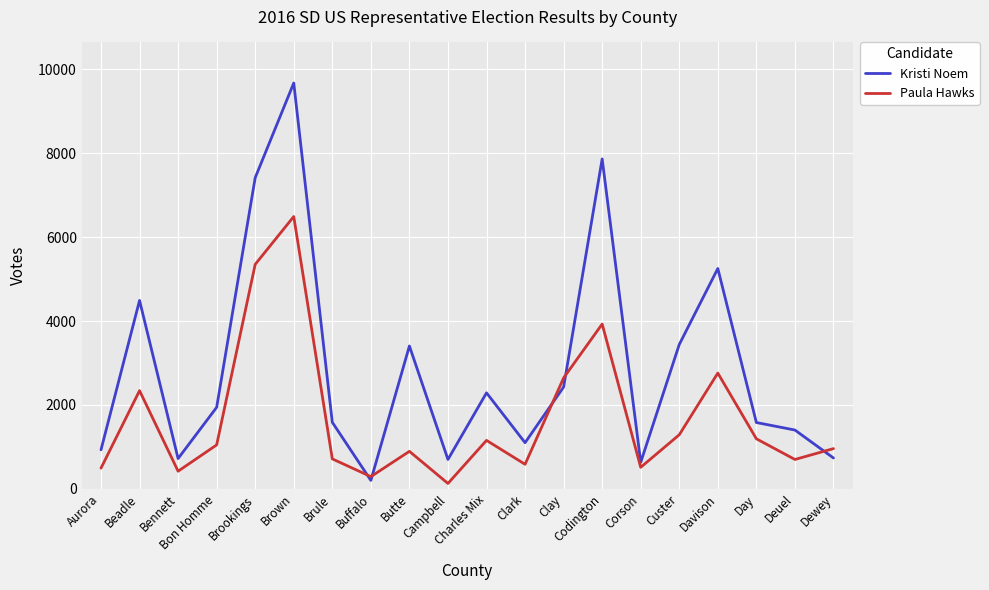

Between Brown and Buffalo, which series saw the biggest shift?

Kristi Noem